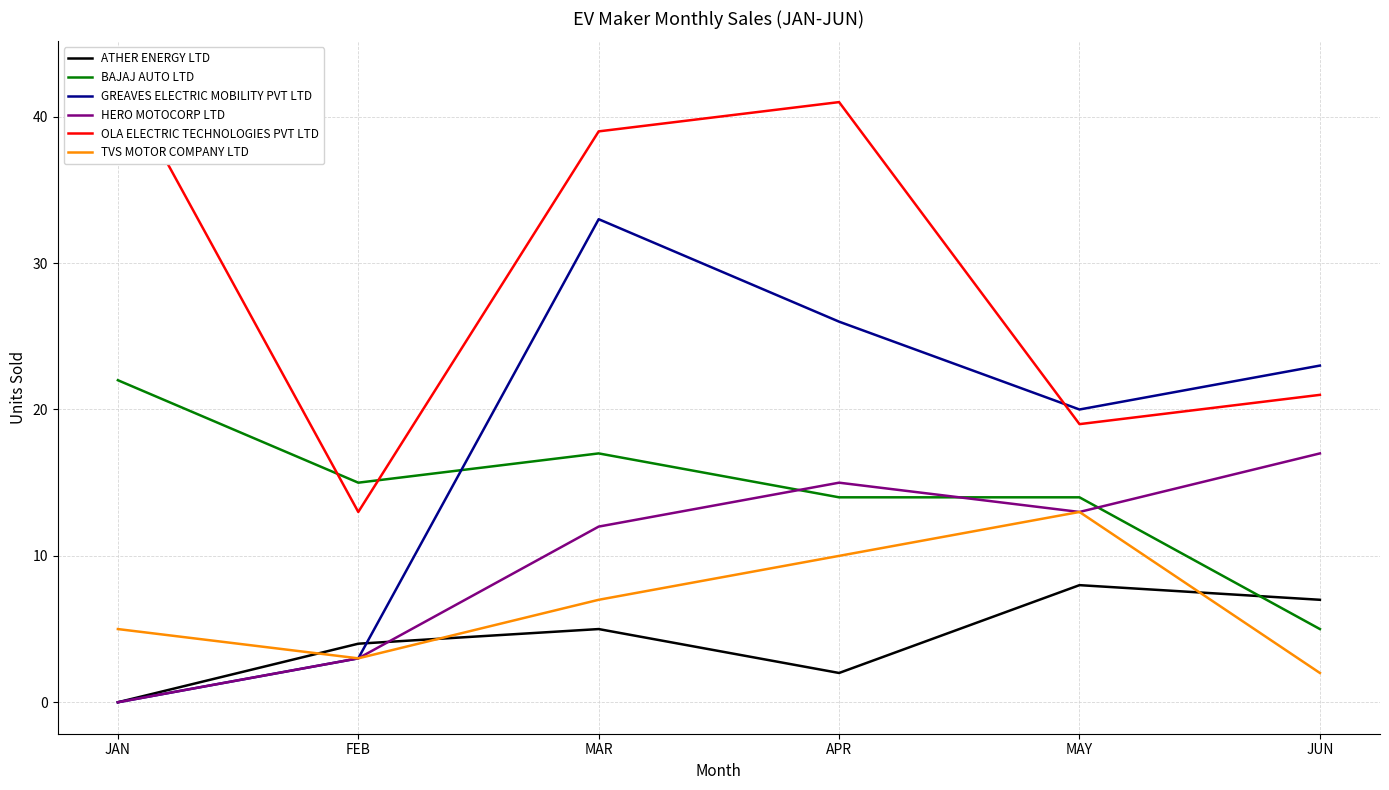

At which label does BAJAJ AUTO LTD first exceed 15?

JAN